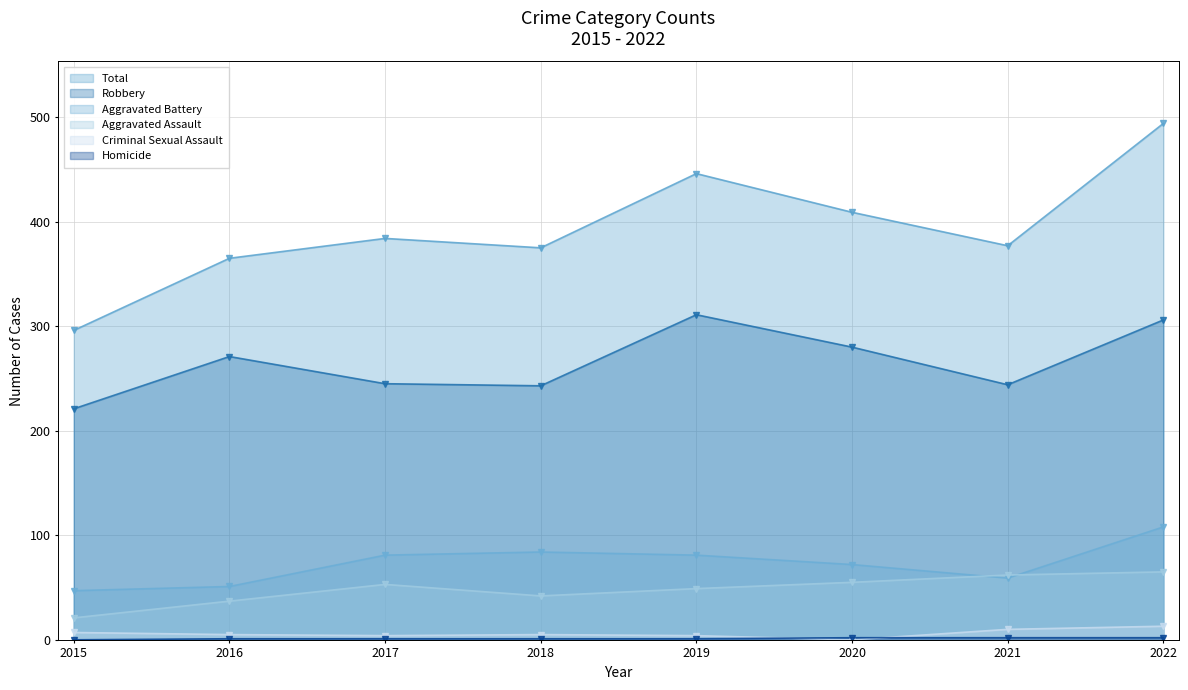

What is the lowest value of the Aggravated Assault series?

21